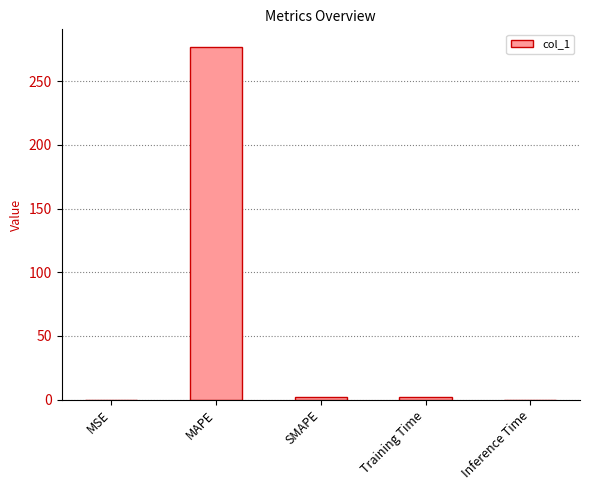

What is the sum of all values?

280.6